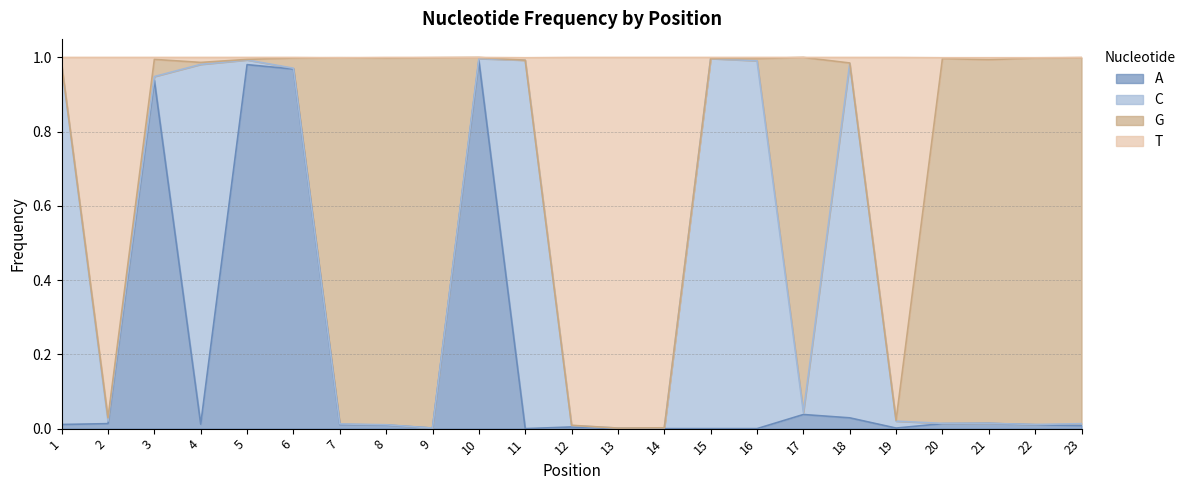

What is the greatest value displayed?

1.0